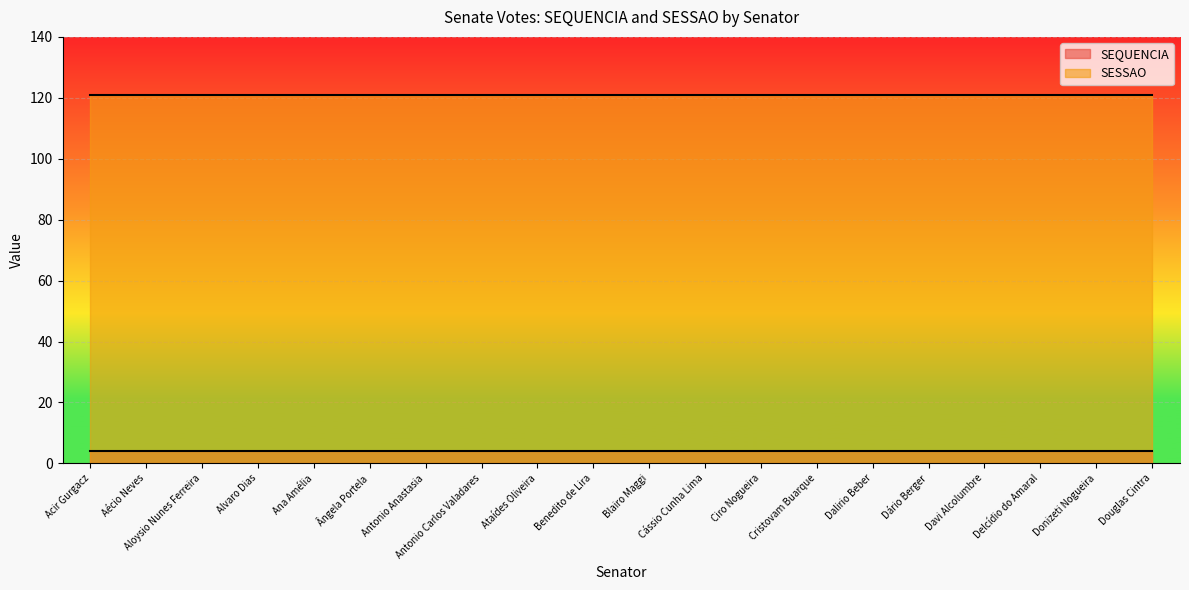

What are all the series names shown in the legend?

SEQUENCIA, SESSAO